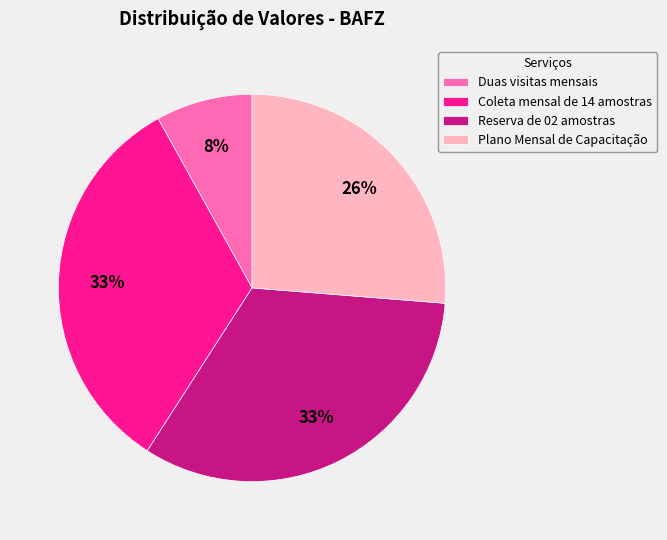

How many segments does this pie chart have?

4